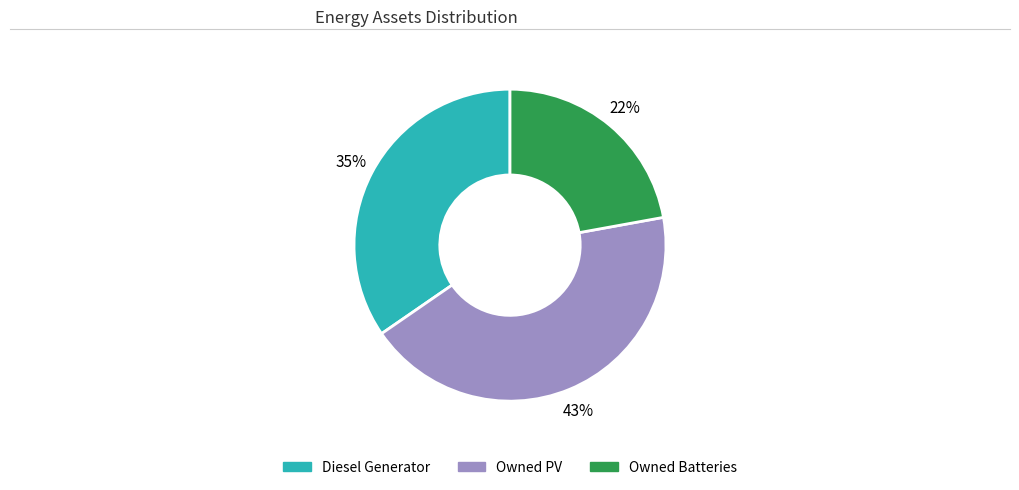

Count the number of slices in the pie.

3